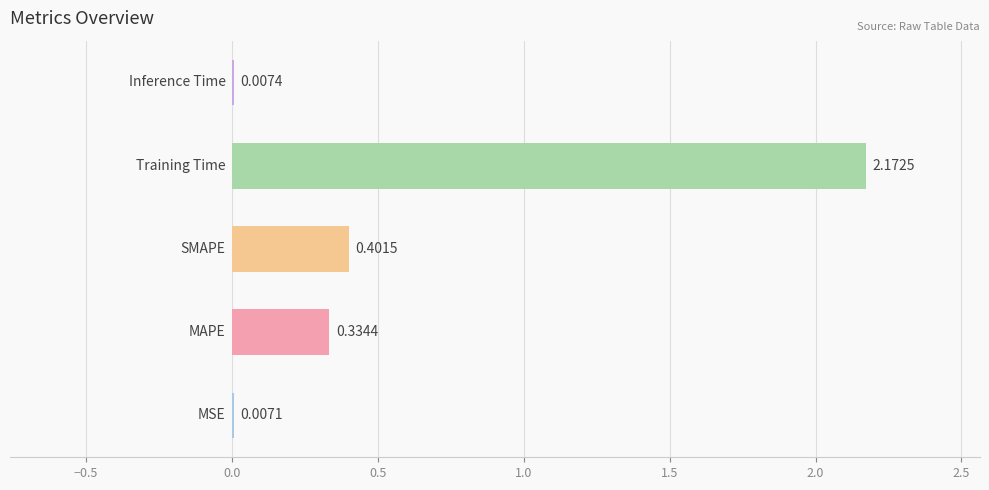

What is the sum of all values?

2.9